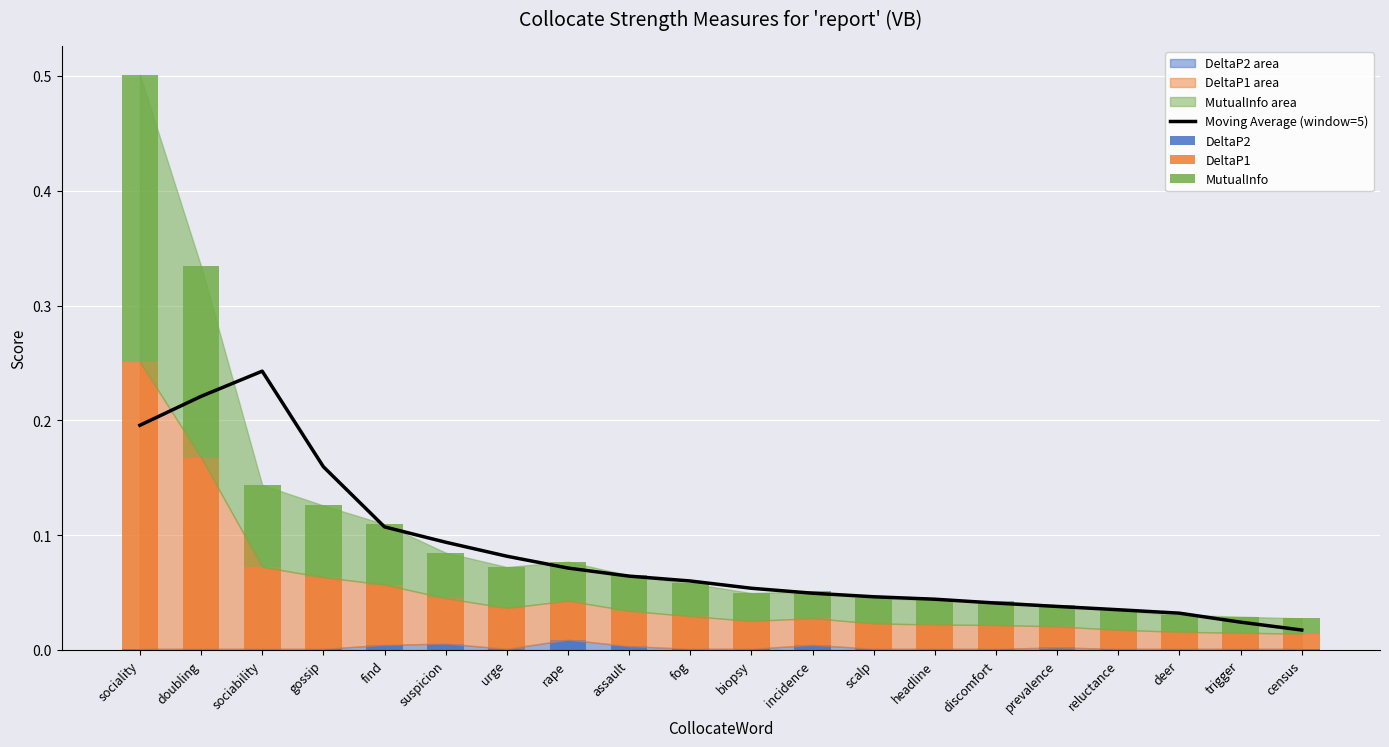

List the labels in order of MutualInfo value, smallest first.

census, trigger, deer, reluctance, prevalence, discomfort, headline, scalp, incidence, biopsy, fog, assault, rape, urge, suspicion, find, gossip, sociability, doubling, sociality